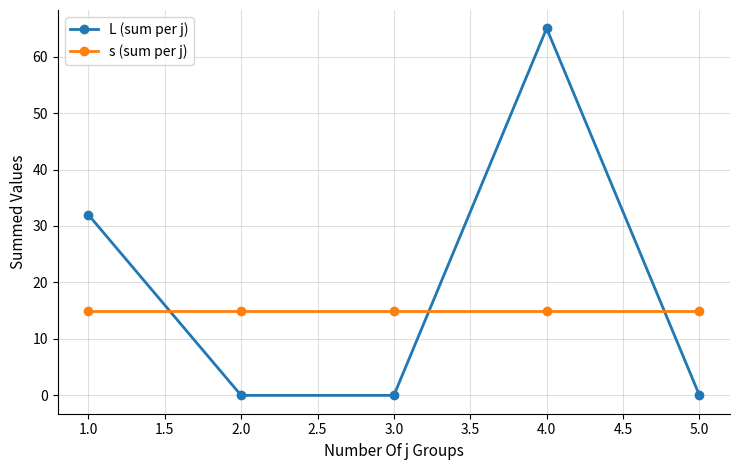

Which series ends up on top after the final intersection of s (sum per j) and L (sum per j)?

s (sum per j)